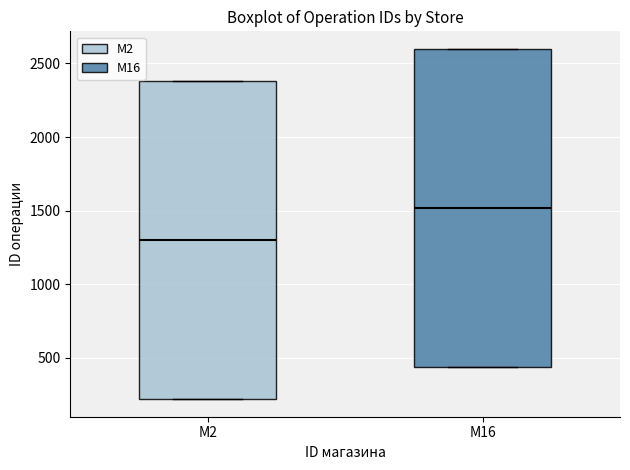

Which box has the lowest median line?

M2